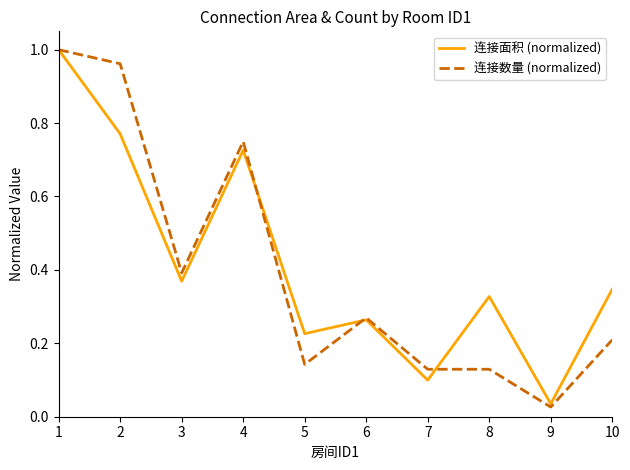

Where is 连接数量 (normalized) nearest to the value 0?

9